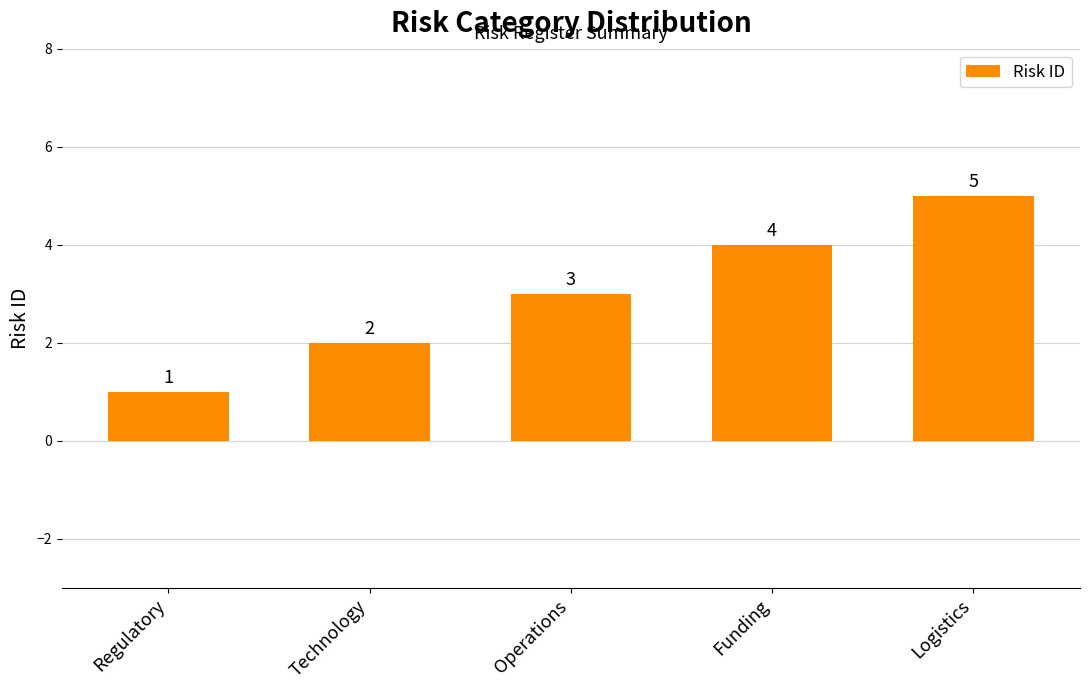

What is the difference between the values at Technology and Logistics?

3